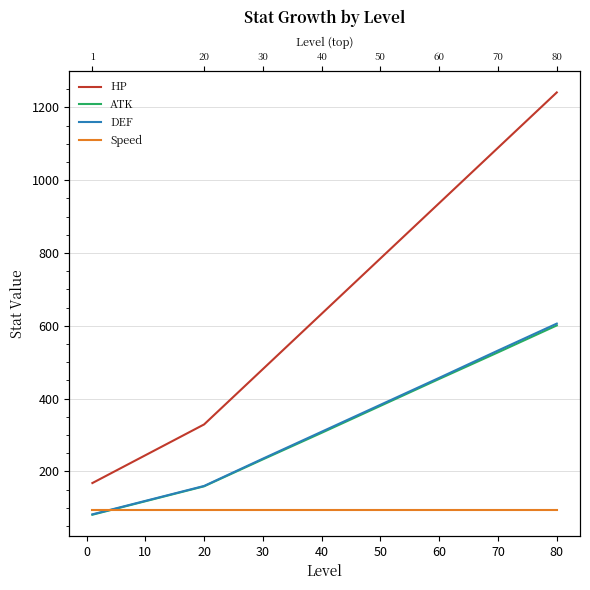

Rank the series at 70 from highest to lowest value.

HP, DEF, ATK, Speed